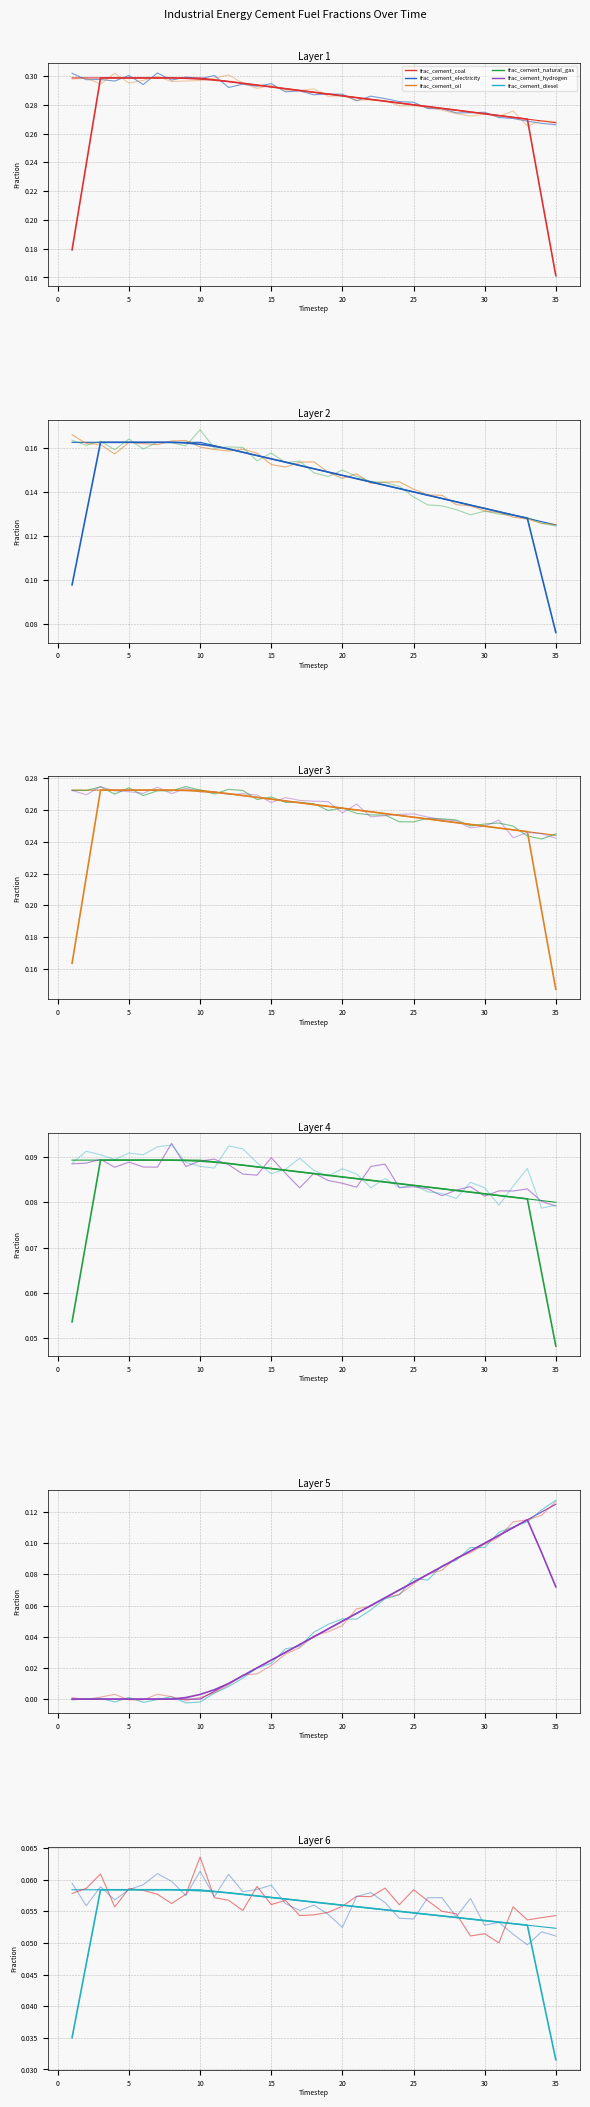

Does the chart display data point markers on the line(s)?

No